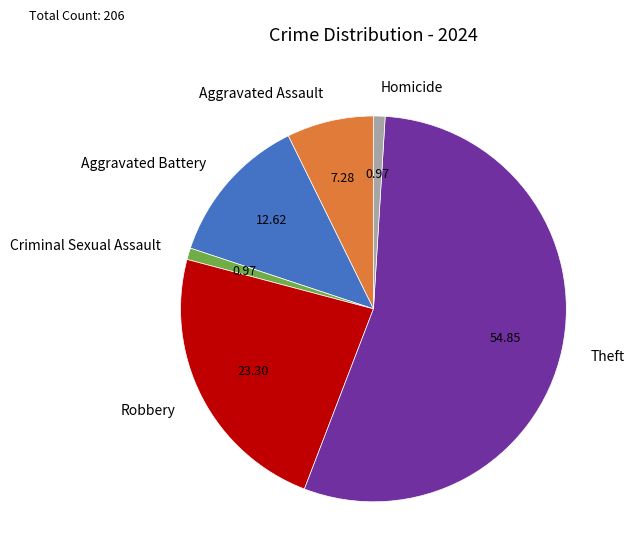

Is the sum of Aggravated Battery and Aggravated Assault greater than half?

No